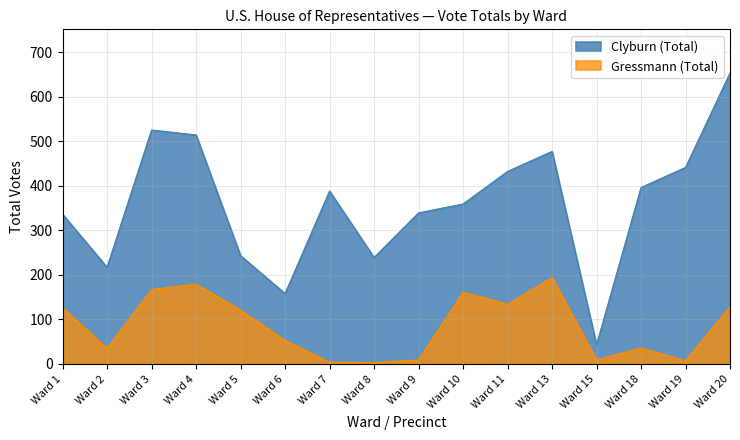

Where does the Gressmann (Total) series first go above 121?

Ward 1